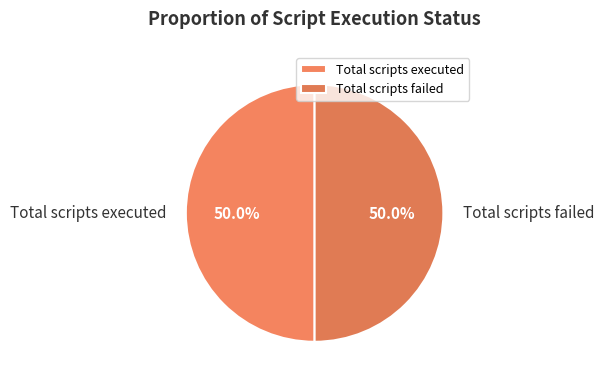

Do Total scripts failed and Total scripts executed together represent more than half of the pie?

Yes